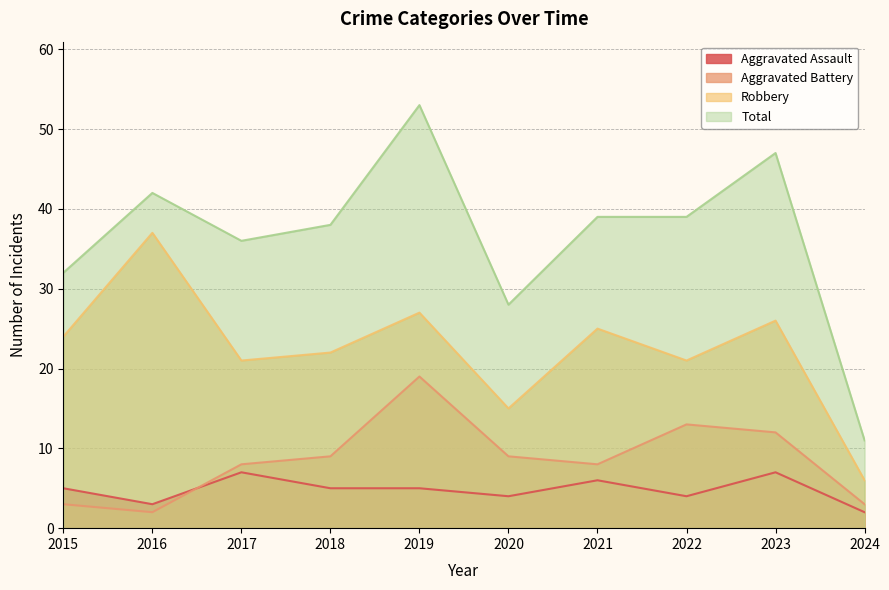

True or false: Aggravated Battery and Total intersect in this chart.

False